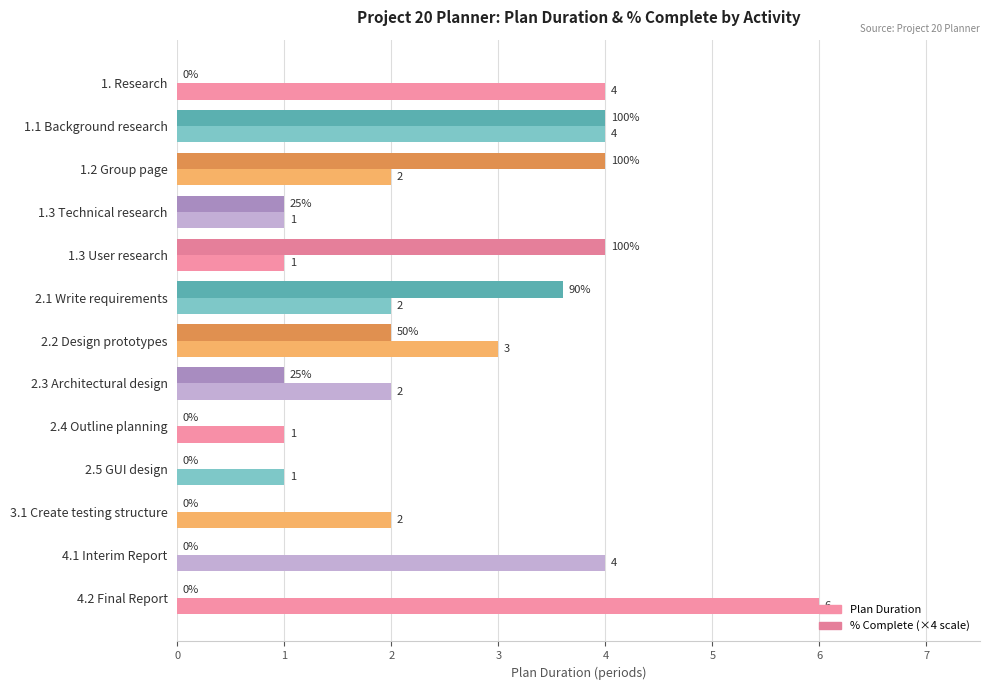

What is the difference between the maximum and second lowest values in the % Complete (×4 scale) series?

4.0